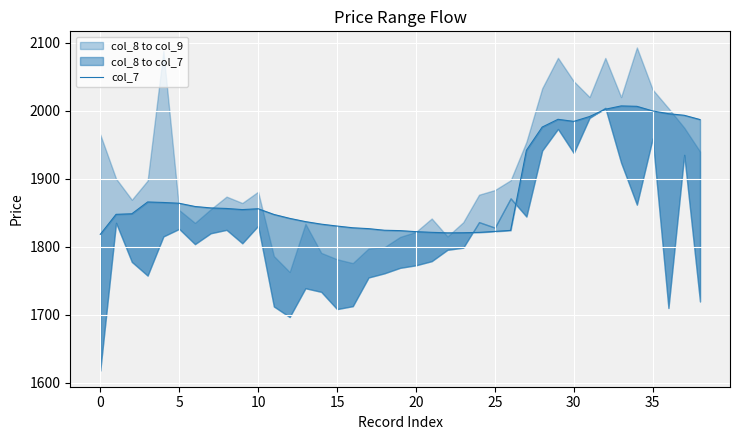

The chart shows a value of 1991.4 at 31. True or false?

True